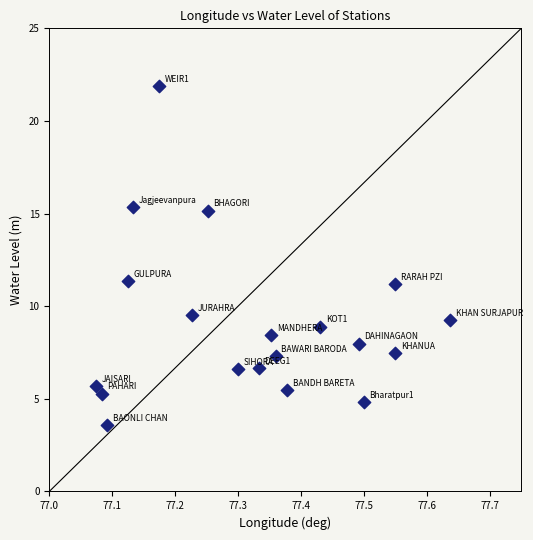

What is the range of X values (max minus min)?

0.6